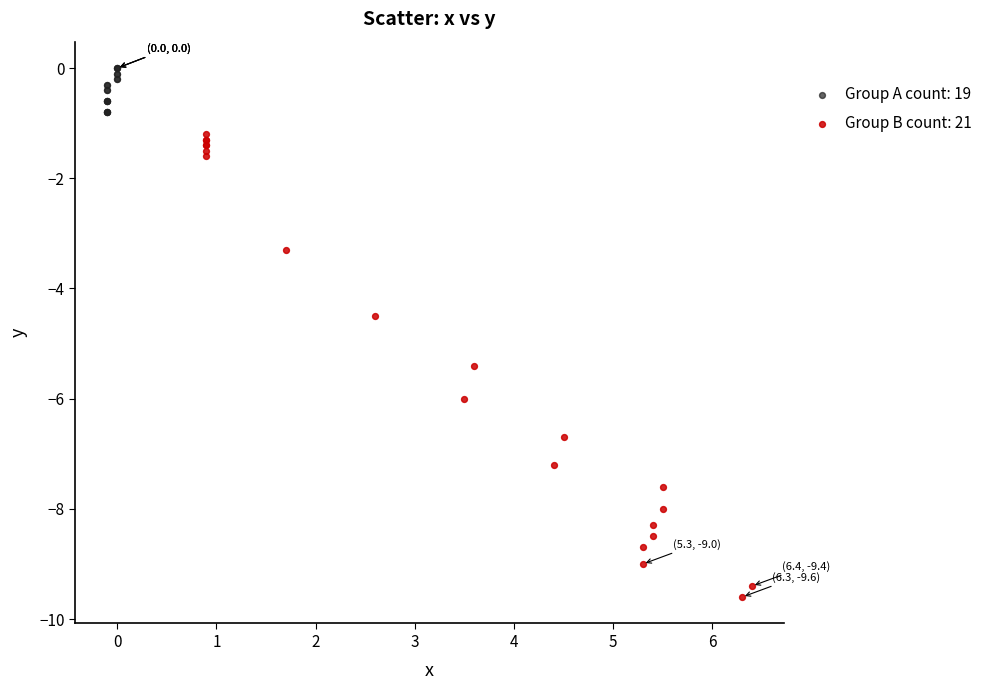

Which series reaches the maximum Y coordinate?

Group A count: 19